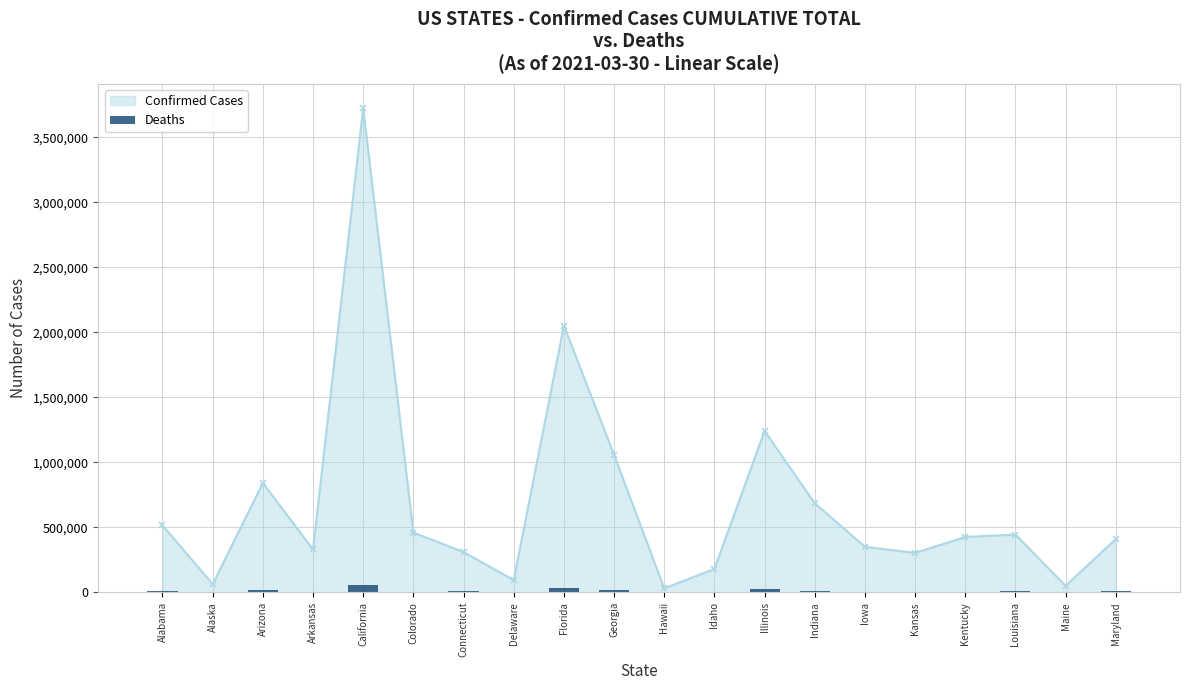

The value of Confirmed Cases at Colorado is 823908. True or false?

False